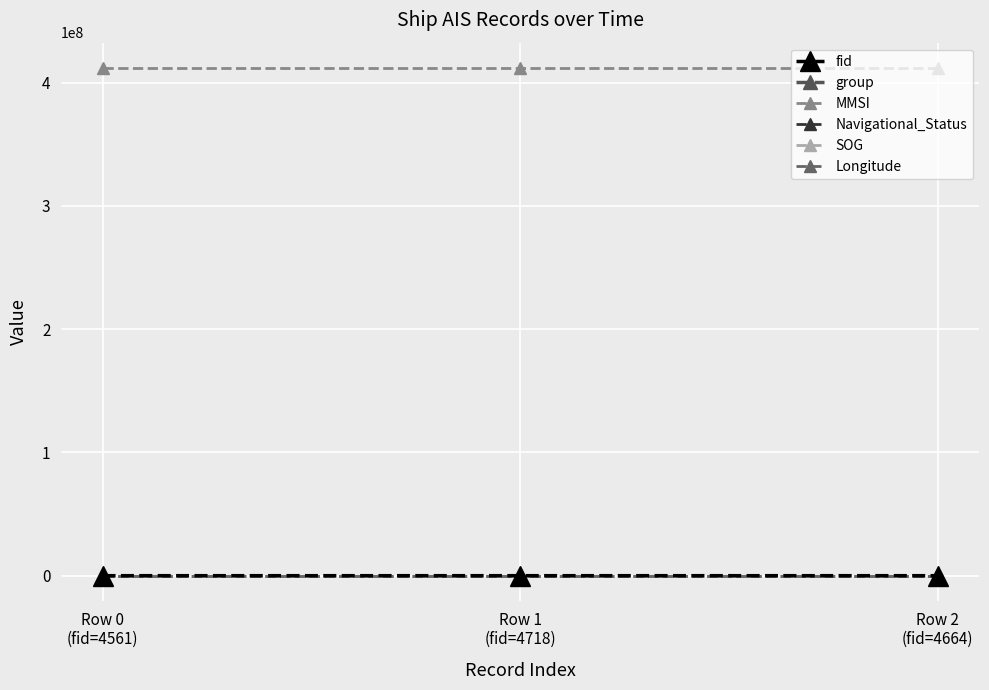

How many data points does each series have?

3